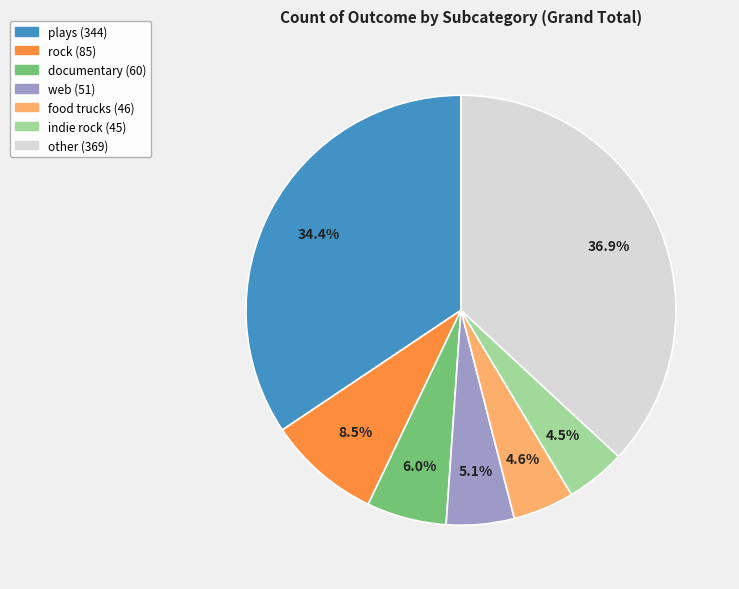

Is there any slice that represents more than half of the pie?

No